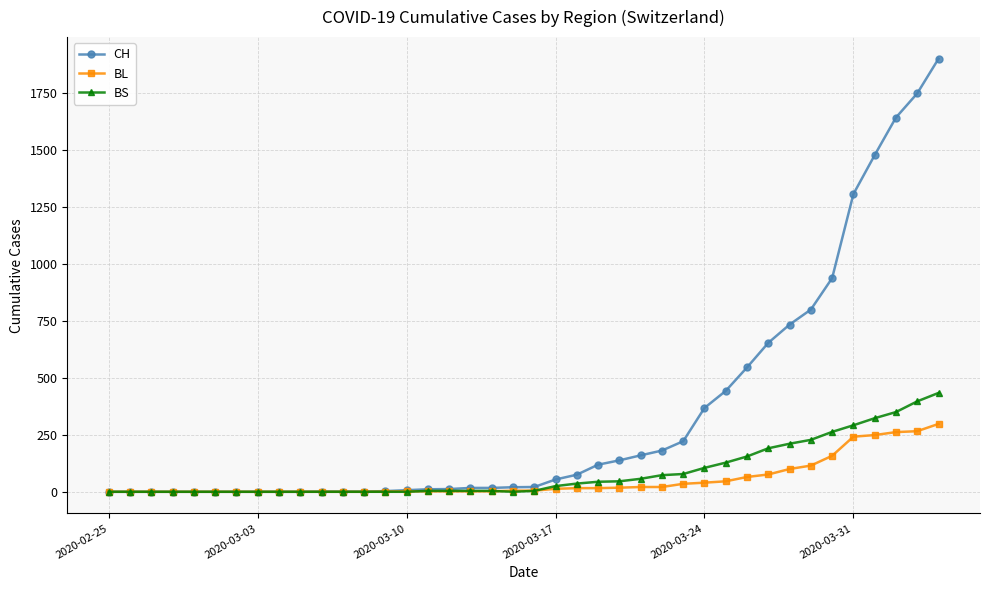

Rank the series by their maximum value, from highest to lowest.

CH, BS, BL